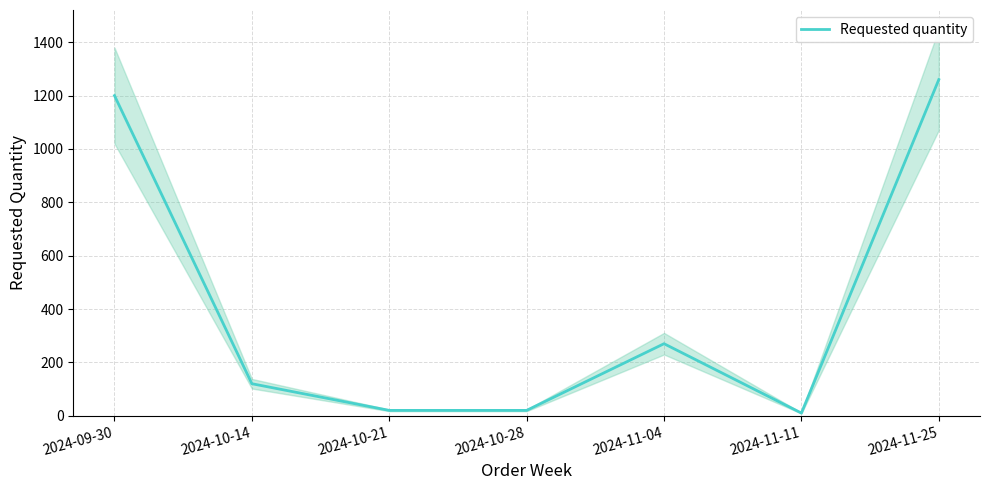

Rank the categories by value from lowest to highest.

2024-11-11, 2024-10-21, 2024-10-28, 2024-10-14, 2024-11-04, 2024-09-30, 2024-11-25